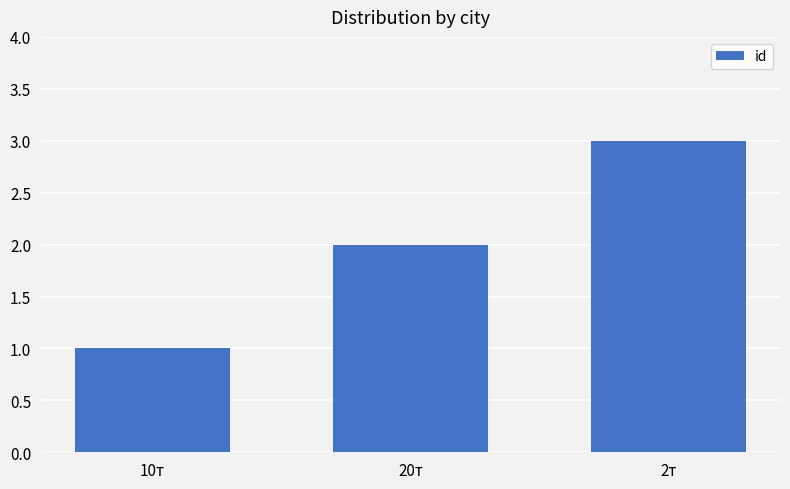

Are the bars horizontal?

No